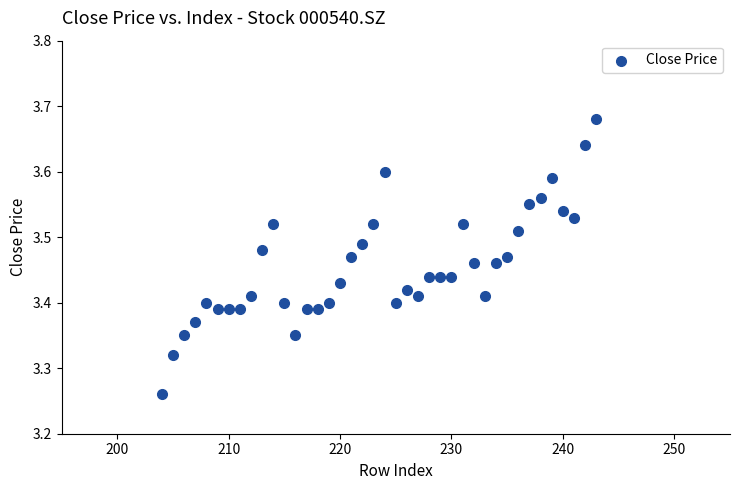

What is the range of Y values (max minus min)?

0.4